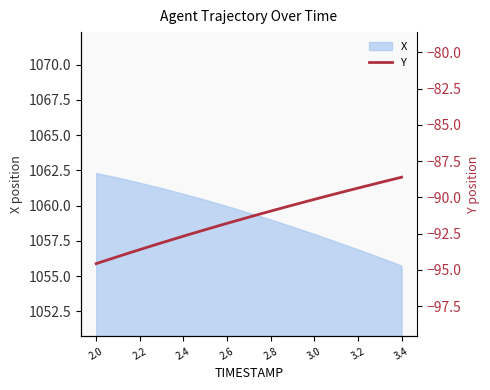

Count the number of values greater than -91.

7